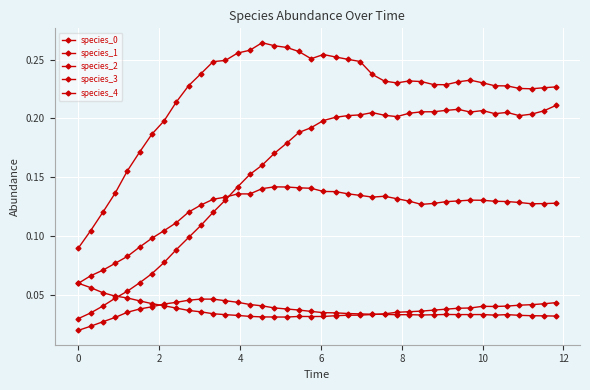

Reading left to right, list all the values displayed in this chart.

species_0: 0.1	0.1	0.1	0.1	0.1	0.1	0.1	0.1	0.1	0.1	0.1	0.1	0.1	0.1	0.1	0.1	0.1	0.1	0.1	0.1	0.1	0.1	0.1	0.1	0.1	0.1	0.1	0.1	0.1	0.1	0.1	0.1	0.1	0.1	0.1	0.1	0.1	0.1	0.1	0.1
species_1: 0.1	0.1	0.1	0.1	0.2	0.2	0.2	0.2	0.2	0.2	0.2	0.2	0.2	0.3	0.3	0.3	0.3	0.3	0.3	0.3	0.3	0.3	0.3	0.2	0.2	0.2	0.2	0.2	0.2	0.2	0.2	0.2	0.2	0.2	0.2	0.2	0.2	0.2	0.2	0.2
species_2: 0.0	0.0	0.0	0.0	0.0	0.0	0.0	0.0	0.0	0.0	0.0	0.0	0.0	0.0	0.0	0.0	0.0	0.0	0.0	0.0	0.0	0.0	0.0	0.0	0.0	0.0	0.0	0.0	0.0	0.0	0.0	0.0	0.0	0.0	0.0	0.0	0.0	0.0	0.0	0.0
species_3: 0.1	0.1	0.1	0.0	0.0	0.0	0.0	0.0	0.0	0.0	0.0	0.0	0.0	0.0	0.0	0.0	0.0	0.0	0.0	0.0	0.0	0.0	0.0	0.0	0.0	0.0	0.0	0.0	0.0	0.0	0.0	0.0	0.0	0.0	0.0	0.0	0.0	0.0	0.0	0.0
species_4: 0.0	0.0	0.0	0.0	0.1	0.1	0.1	0.1	0.1	0.1	0.1	0.1	0.1	0.1	0.2	0.2	0.2	0.2	0.2	0.2	0.2	0.2	0.2	0.2	0.2	0.2	0.2	0.2	0.2	0.2	0.2	0.2	0.2	0.2	0.2	0.2	0.2	0.2	0.2	0.2